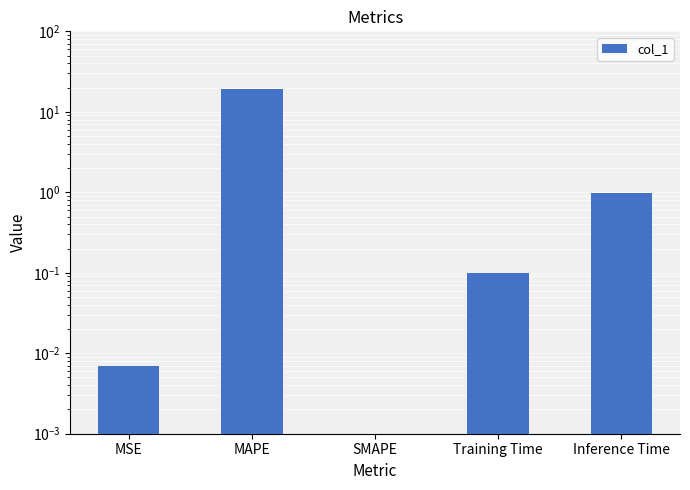

What is the difference between the second highest and minimum values?

1.0